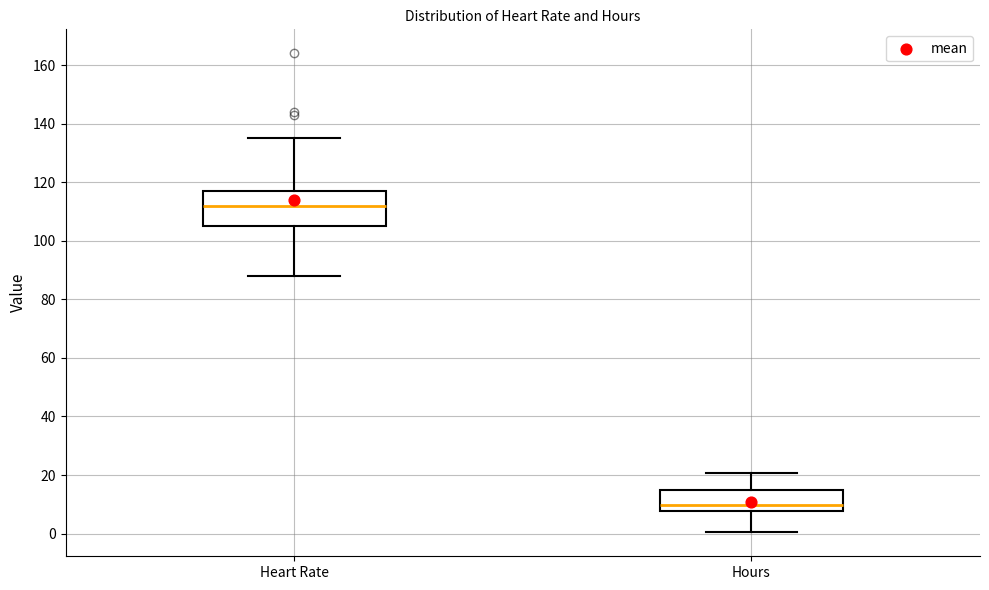

Reading left to right, read every box against the y-axis: the position of its median line, the range the box covers, and the ends of its whiskers. The values are not printed on the chart, so give them approximately, as read against the axis.

Heart Rate: median 112, box 106 to 118, whiskers 88 to 136
Hours: median 10, box 8 to 14, whiskers 0 to 20